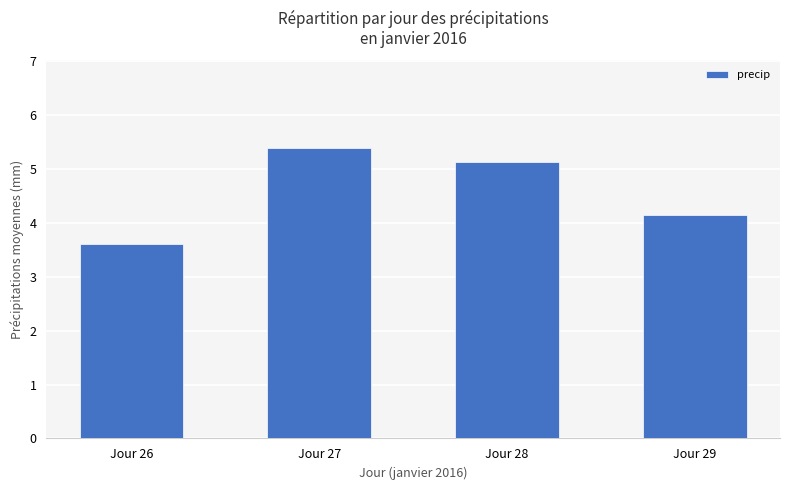

Which has a higher value, Jour 26 or Jour 29?

Jour 29